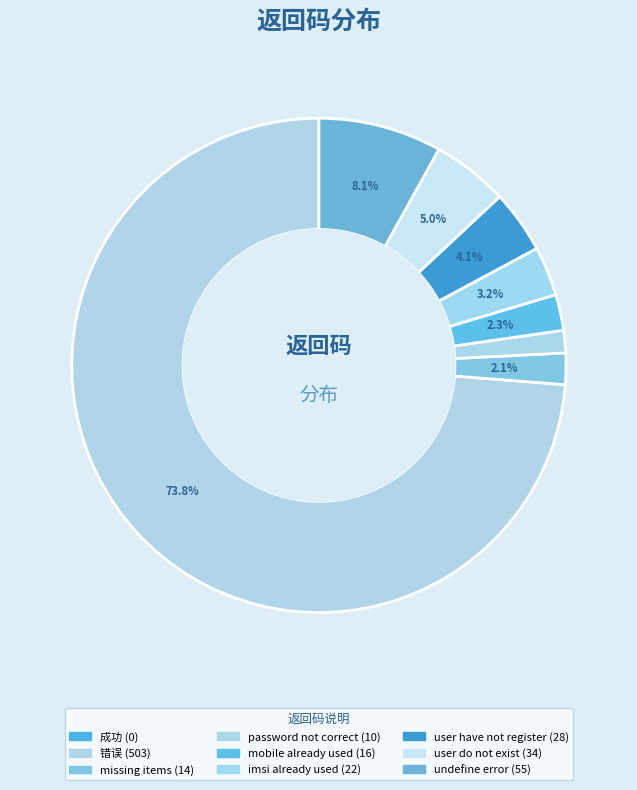

To the nearest percent, what is the difference between the largest and smallest slice percentages?

74%